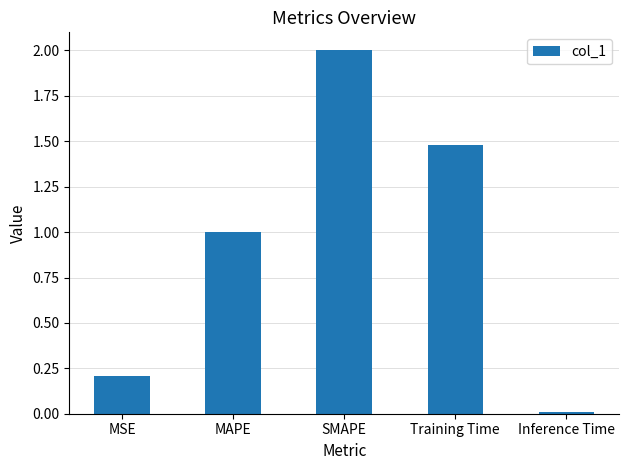

Which has a higher value, Training Time or SMAPE?

SMAPE